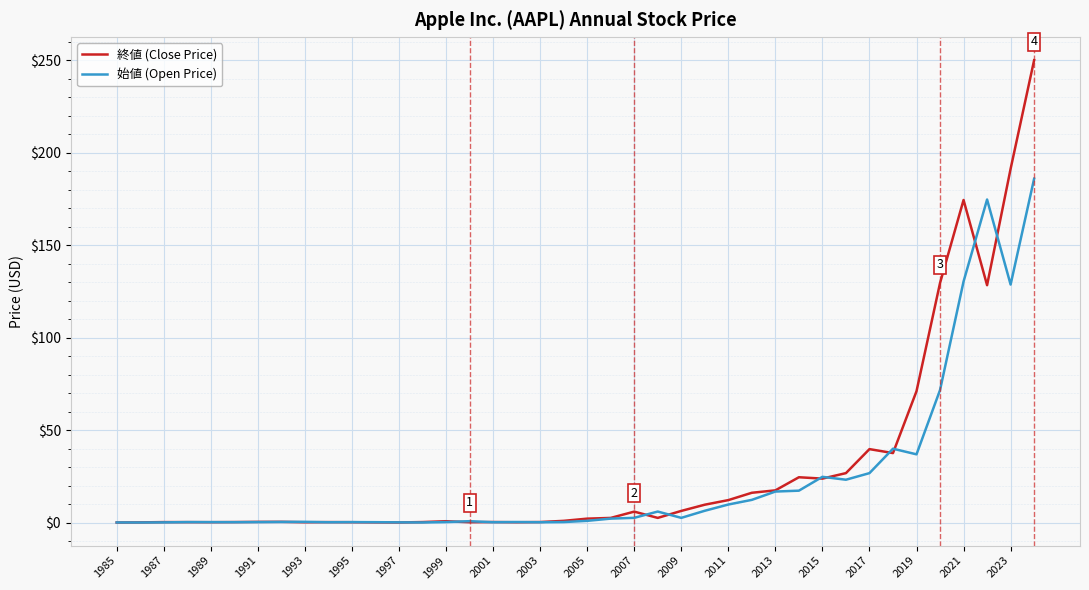

Which series has the largest range (max minus min)?

終値 (Close Price)